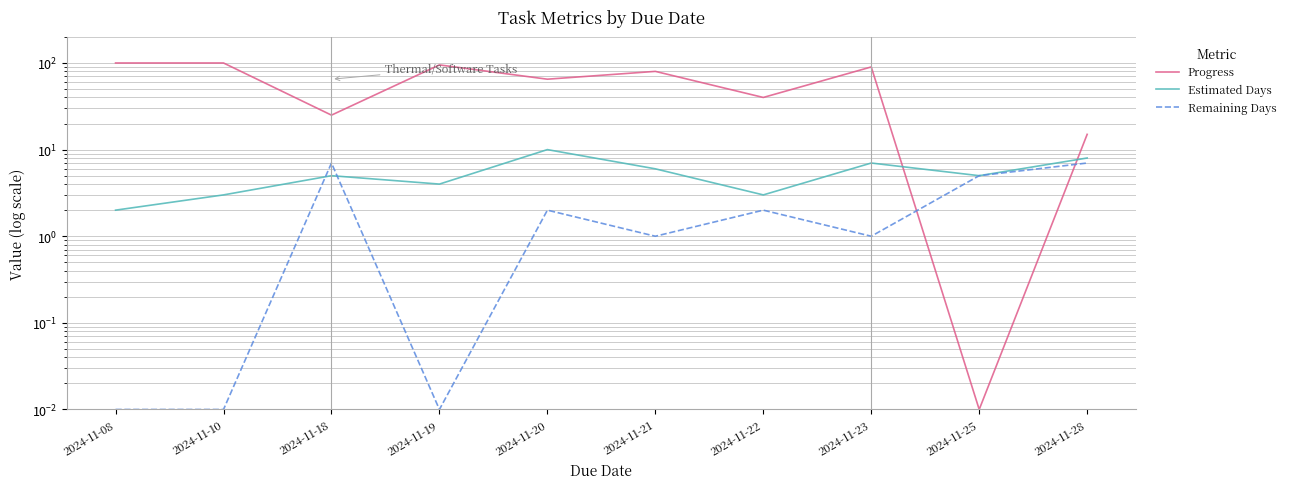

The Progress series shows 127.7 at 2024-11-23. True or false?

False